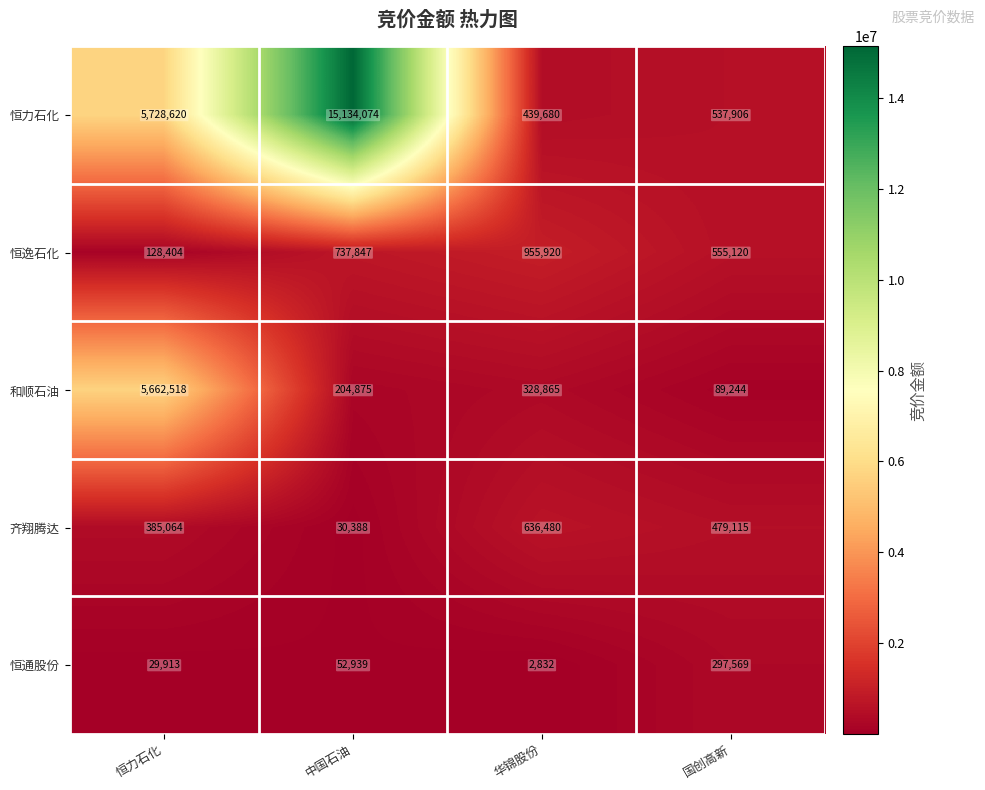

Rank the series by their maximum value, from highest to lowest.

恒力石化, 和顺石油, 恒逸石化, 齐翔腾达, 恒通股份